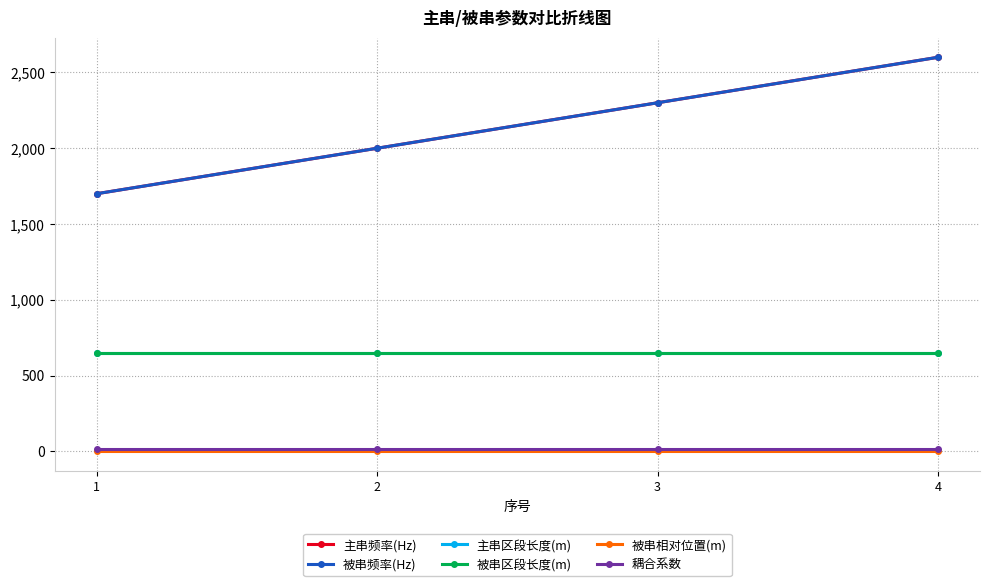

Which label corresponds to the smallest value in the chart?

1